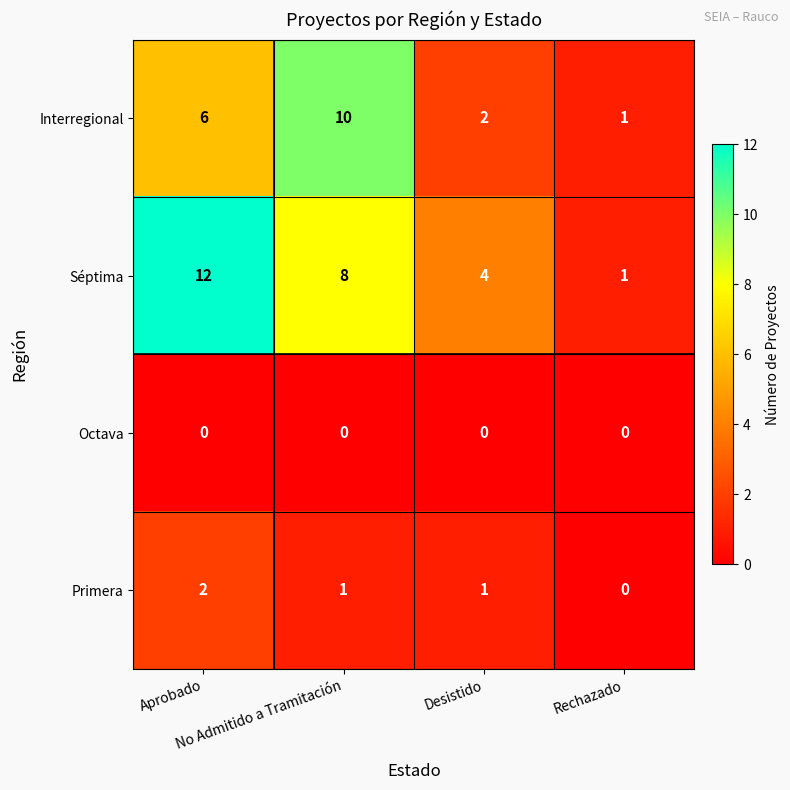

What is the sum of all Séptima values?

25